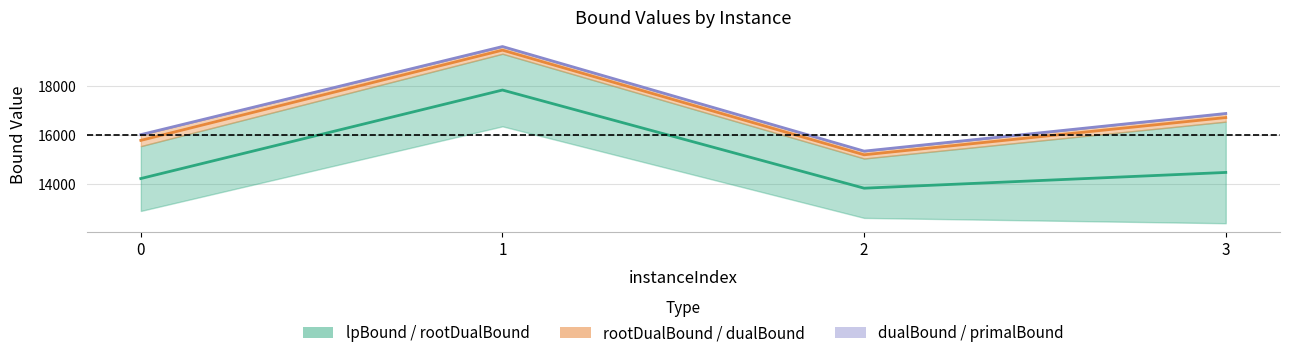

What is the maximum value for lpBound (mid)?

17854.3